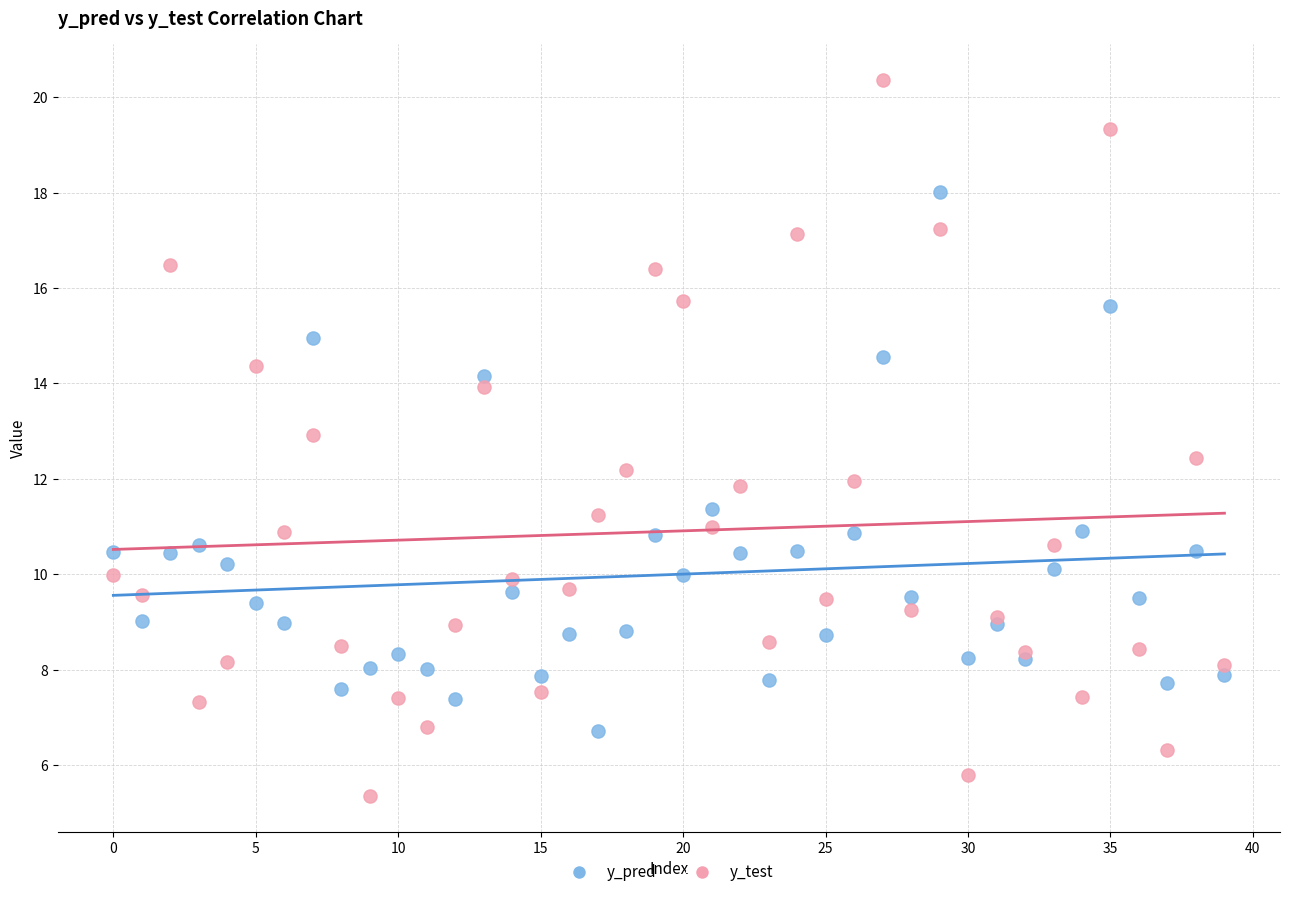

Which series contains the lowest Y value?

y_test